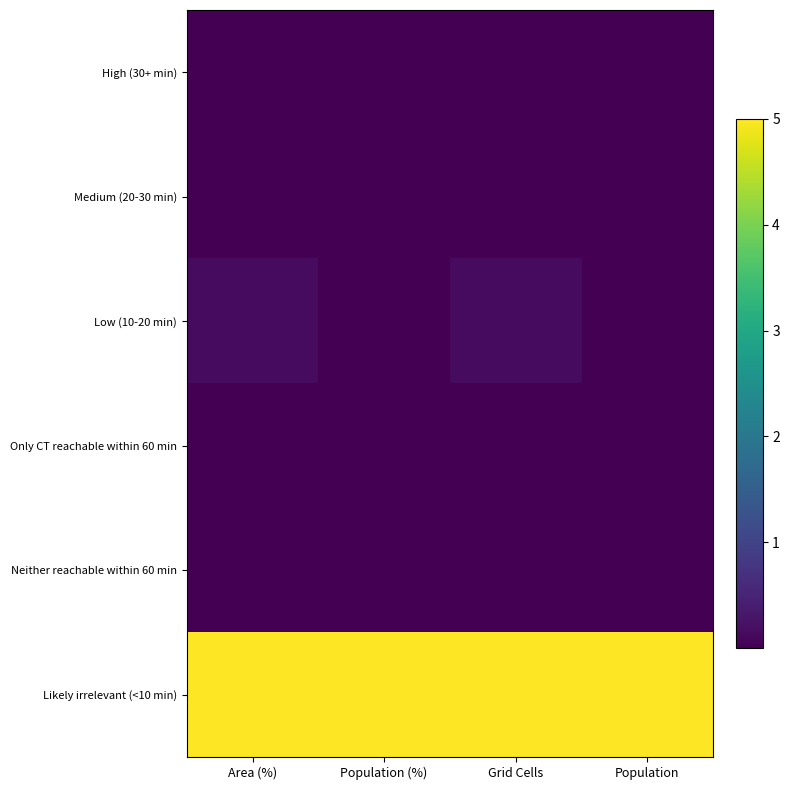

What is the maximum value shown in the chart?

5.0